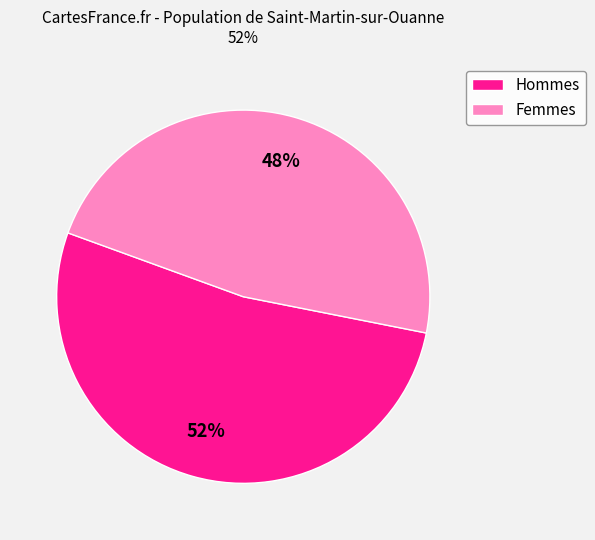

Rank the categories by value from highest to lowest.

Hommes, Femmes